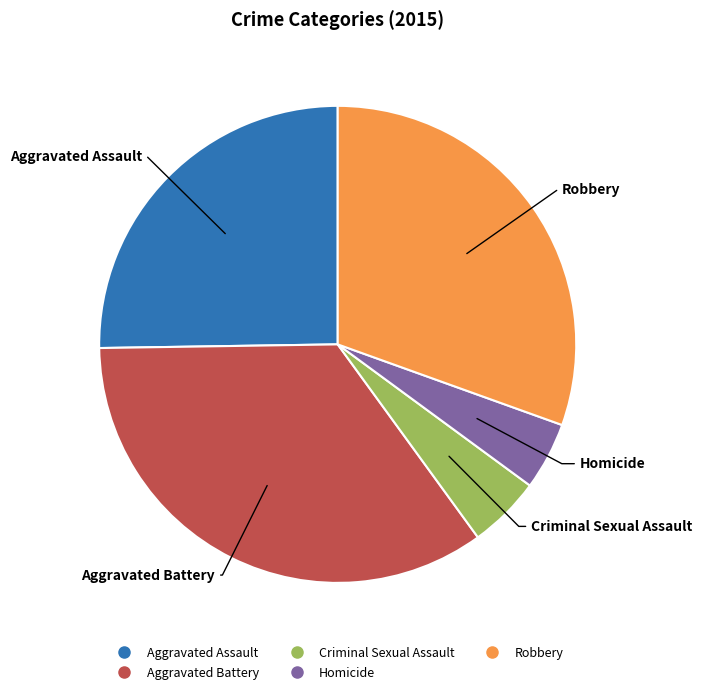

Do Aggravated Battery and Criminal Sexual Assault together represent more than half of the pie?

No